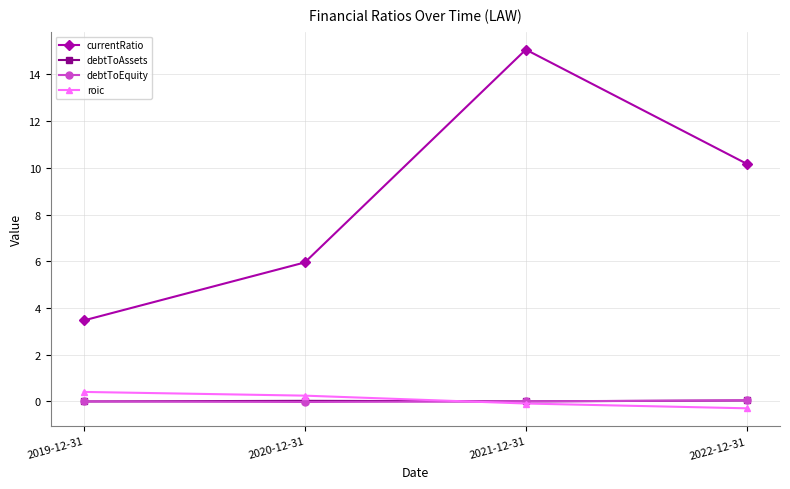

What is the difference between the roic values at 2021-12-31 and 2019-12-31?

0.5